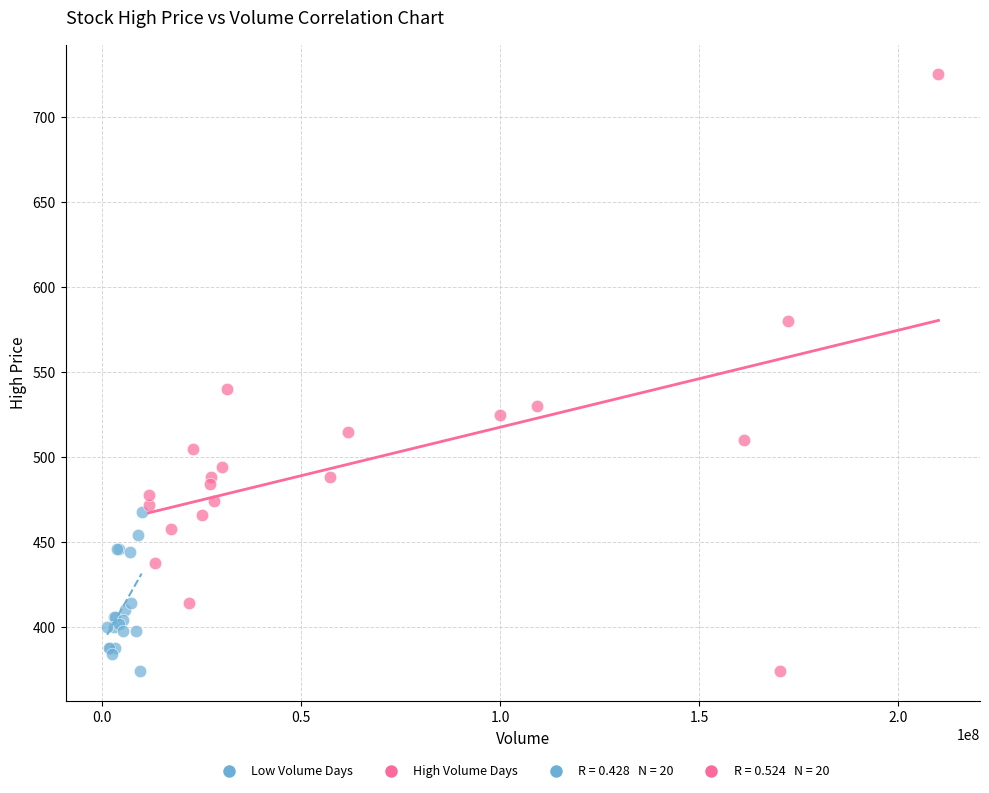

Which series has the largest Y range (max minus min)?

High Volume Days